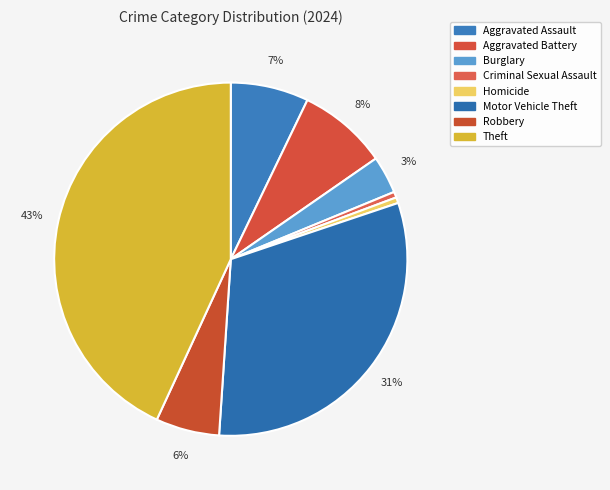

How many segments does this pie chart have?

8